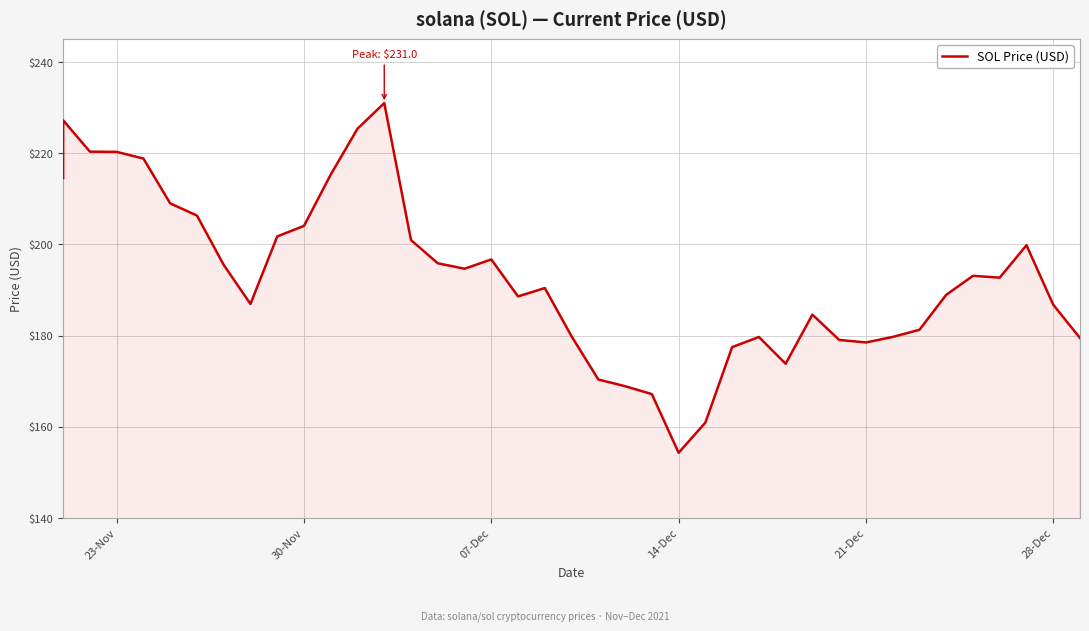

What is the greatest value displayed?

231.0